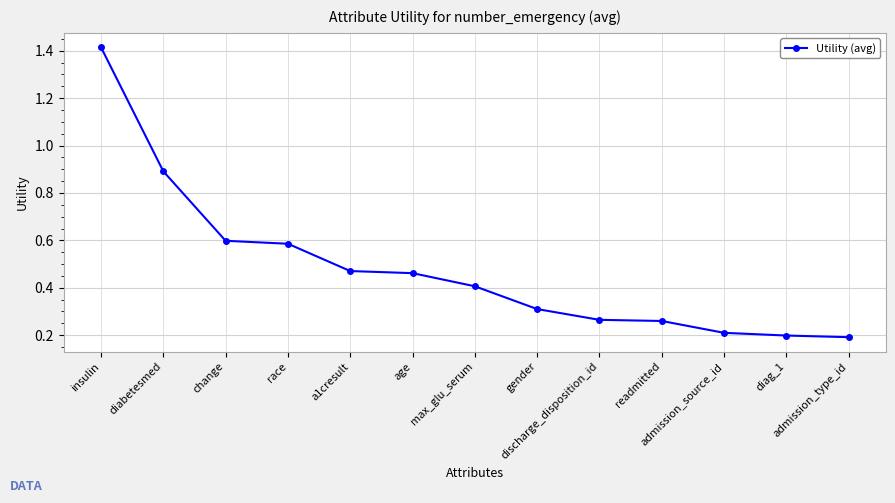

What is the value of the 12th point from the left?

0.2